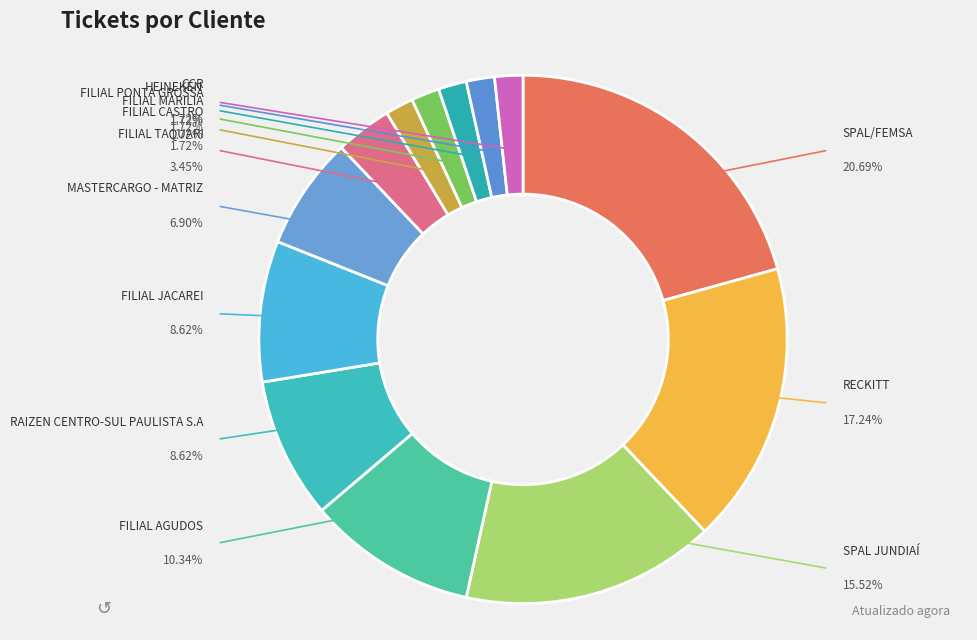

True or false: RECKITT accounts for 28% of the total.

False